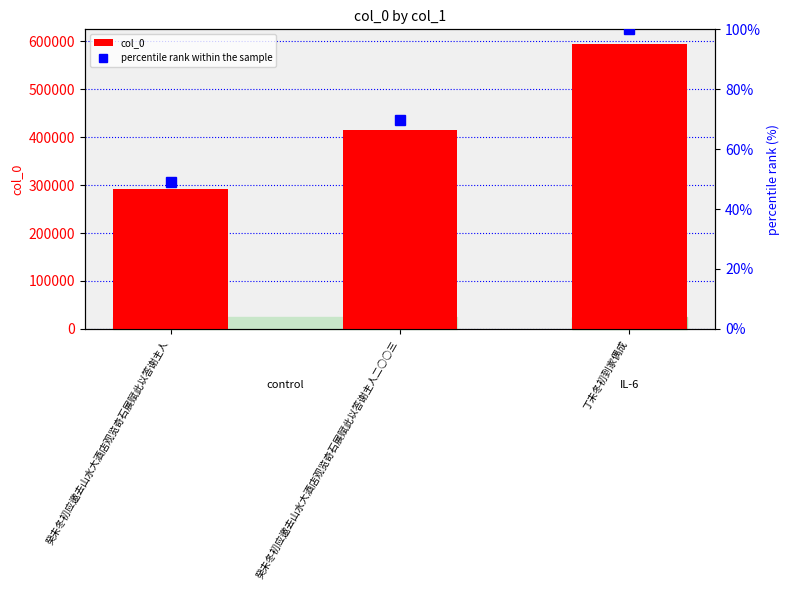

What are all the series names shown in the legend?

col_0, percentile rank within the sample